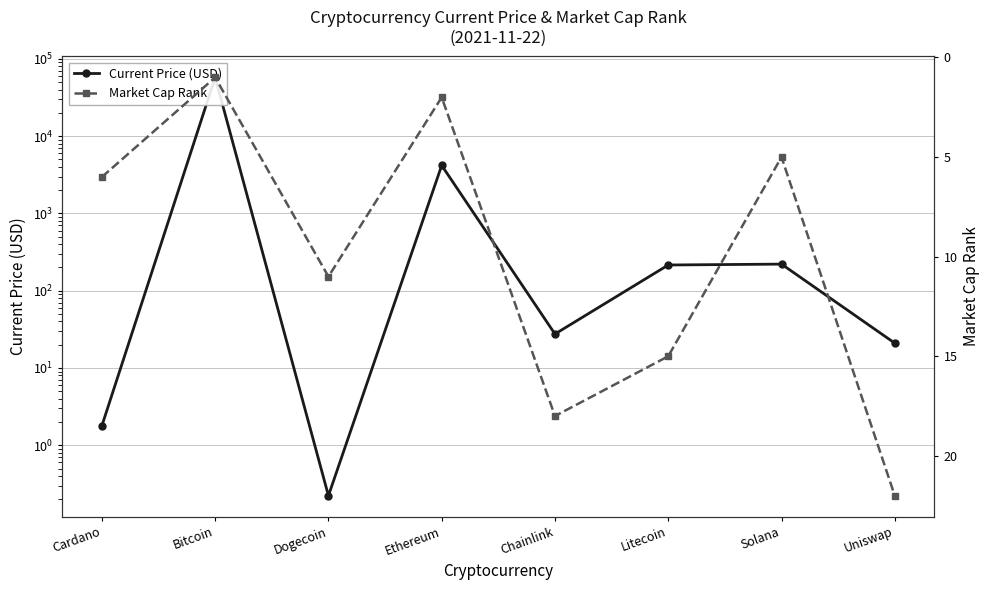

Reading left to right, list all the values displayed in this chart.

Current Price (USD): 1.8	57464.0	0.2	4175.9	27.5	215.0	220.6	20.9
Market Cap Rank: 6.0	1.0	11.0	2.0	18.0	15.0	5.0	22.0